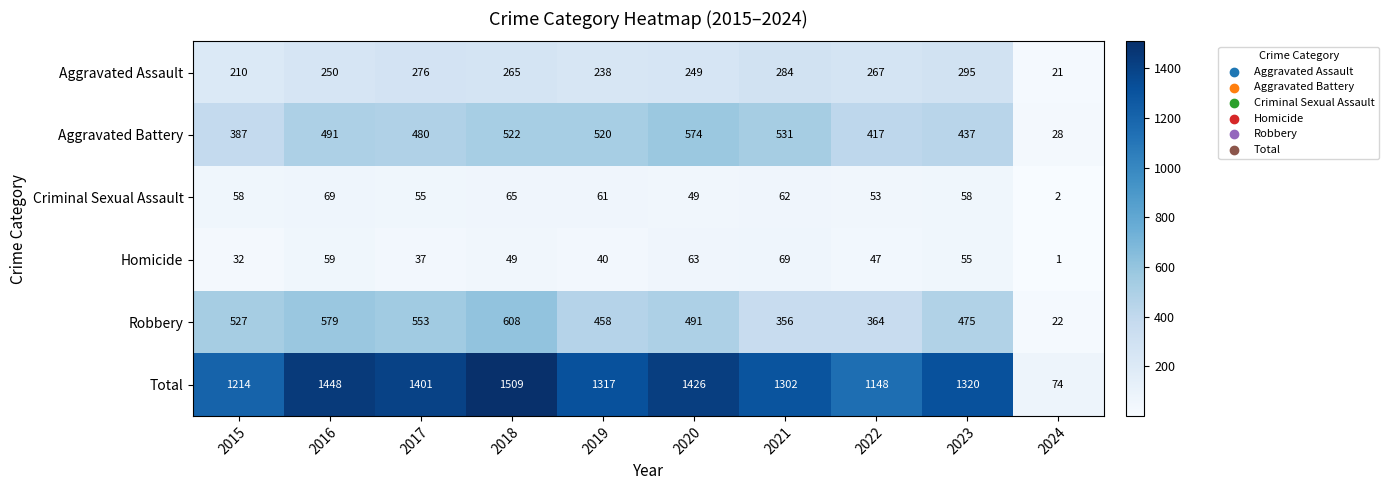

Is it true that Aggravated Battery equals 699 at 2022?

False